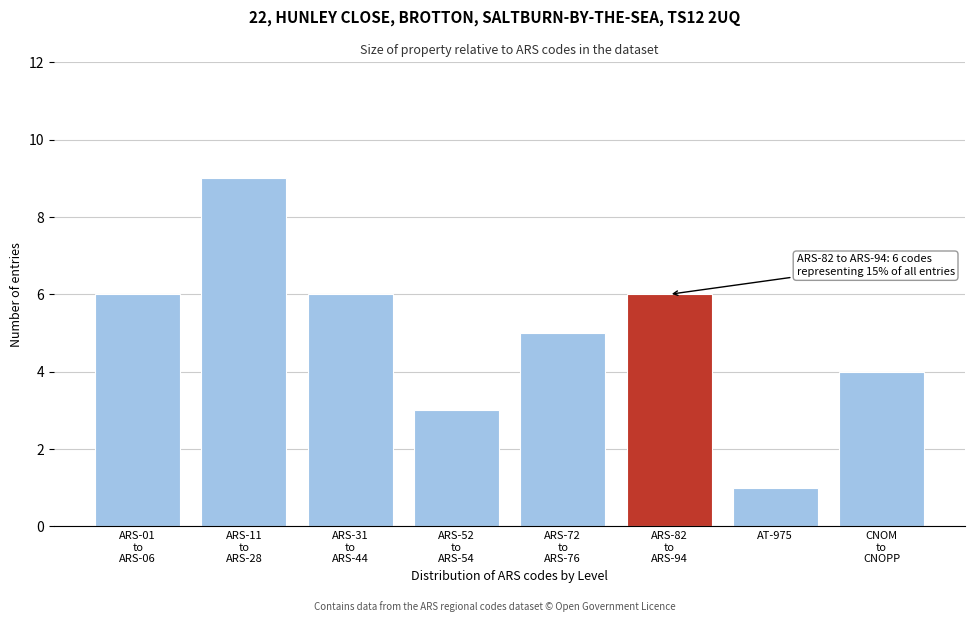

Reading right to left, extract all data points from this chart.

4	1	6	5	3	6	9	6